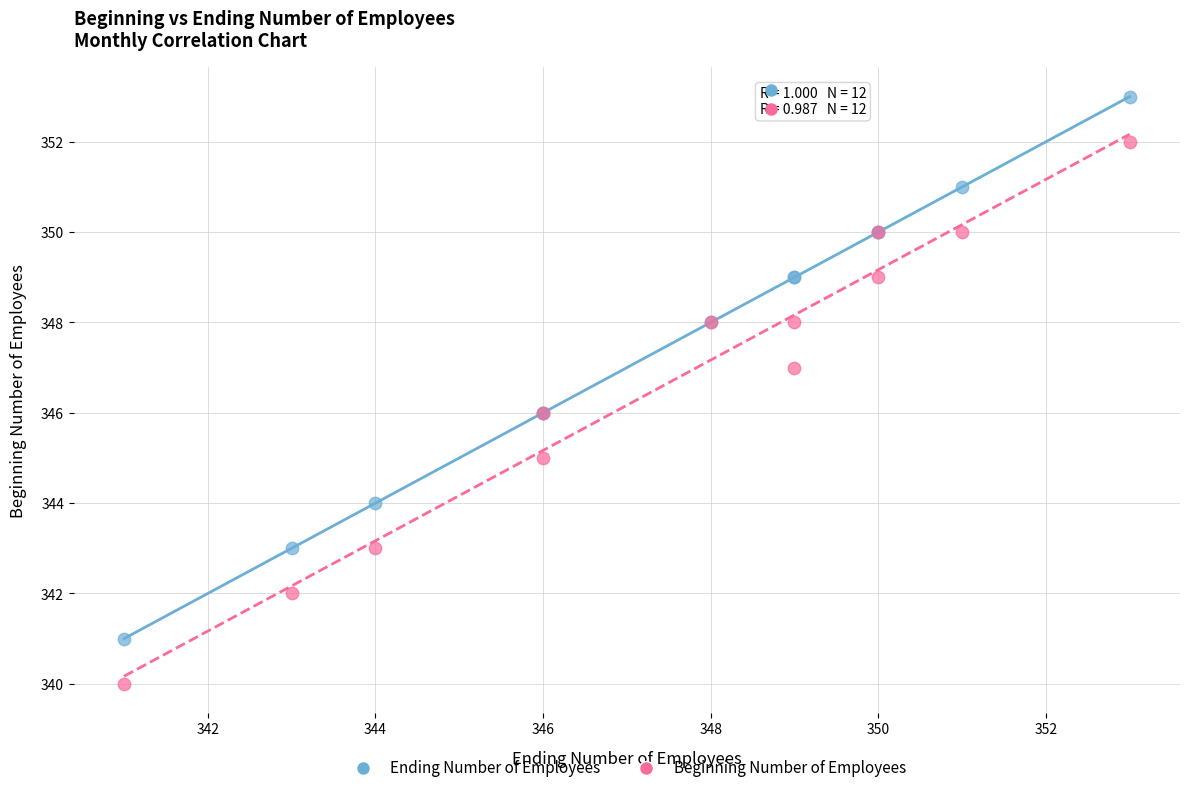

Which series reaches the minimum Y coordinate?

Beginning Number of Employees